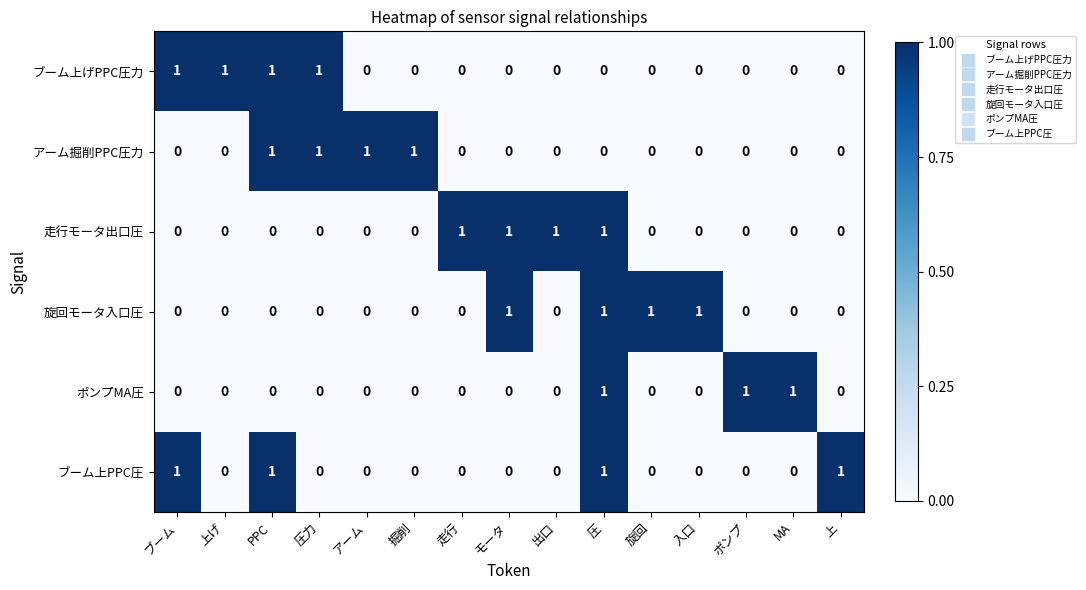

How many positive values does the 走行モータ出口圧 series have?

4